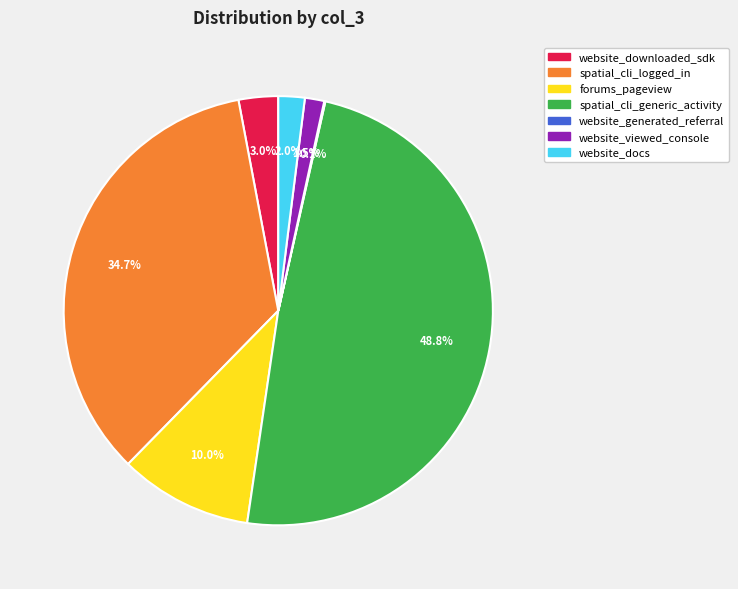

What percentage do spatial_cli_logged_in and website_downloaded_sdk together represent?

37.7%